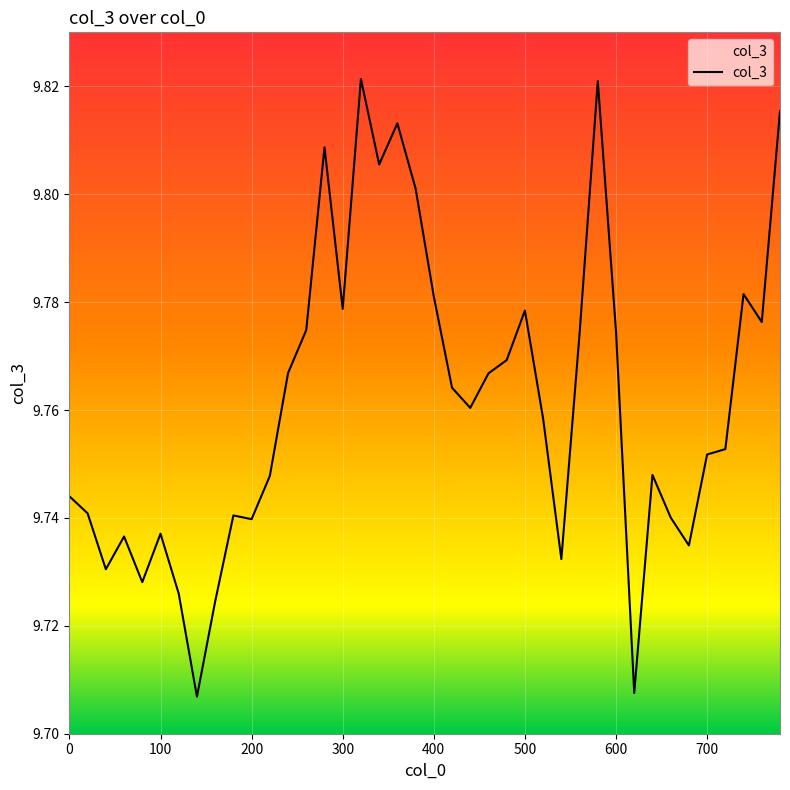

The chart shows a value of 13.1 at 400. True or false?

False